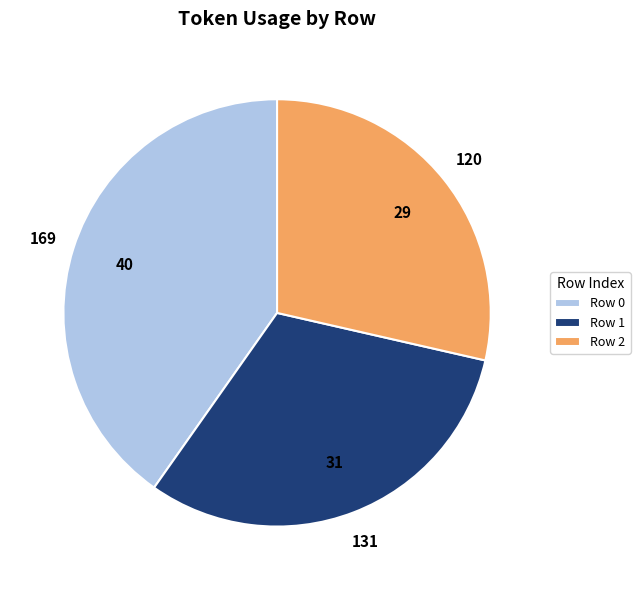

Count the number of slices in the pie.

3